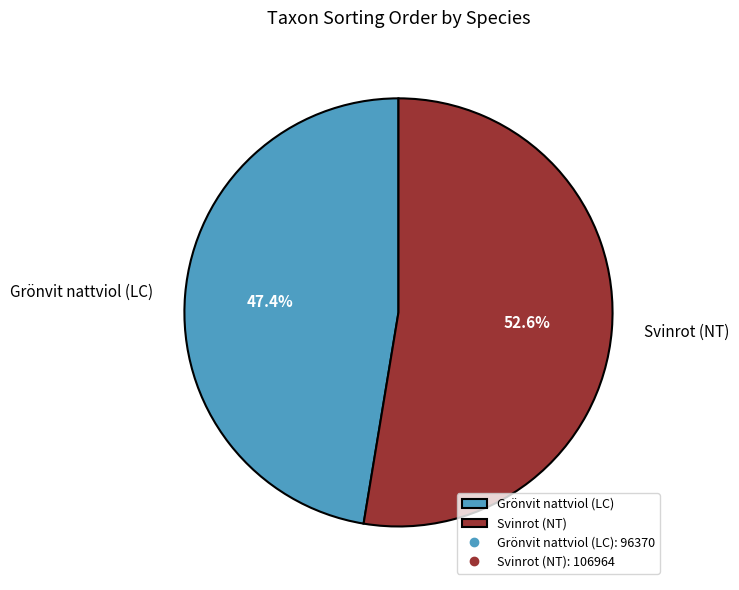

How many segments does this pie chart have?

2